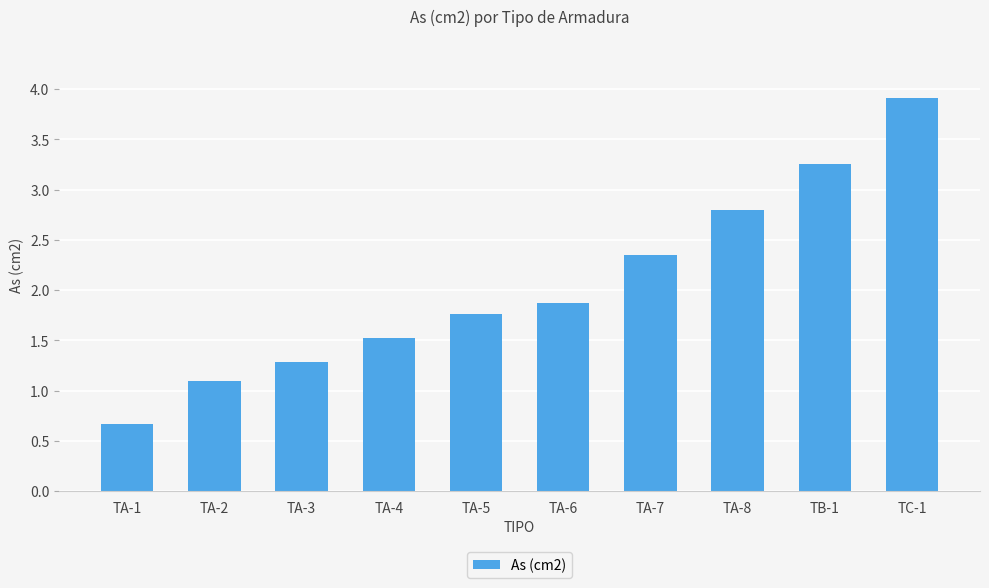

What is the change in value from TA-1 to TA-7?

+1.7